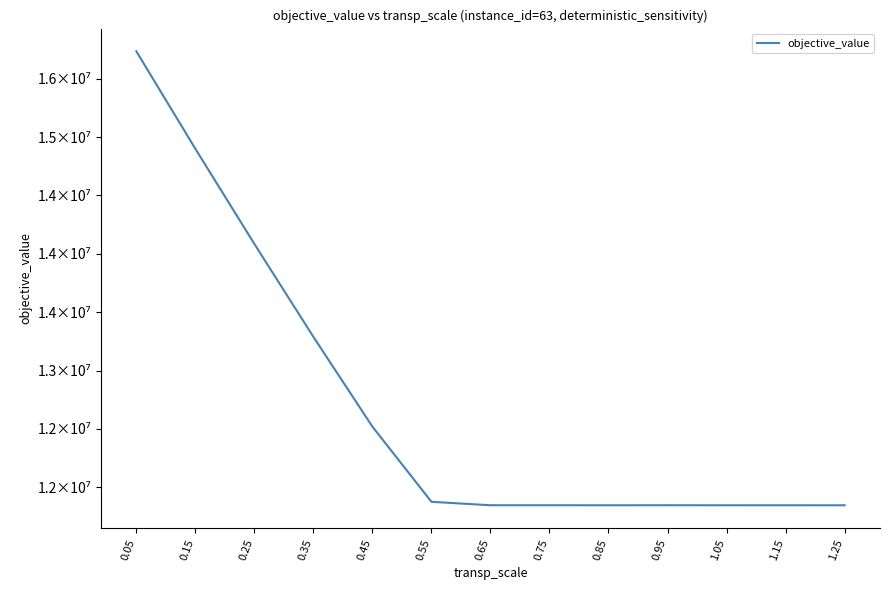

Is this an area chart (filled region under the line)?

No